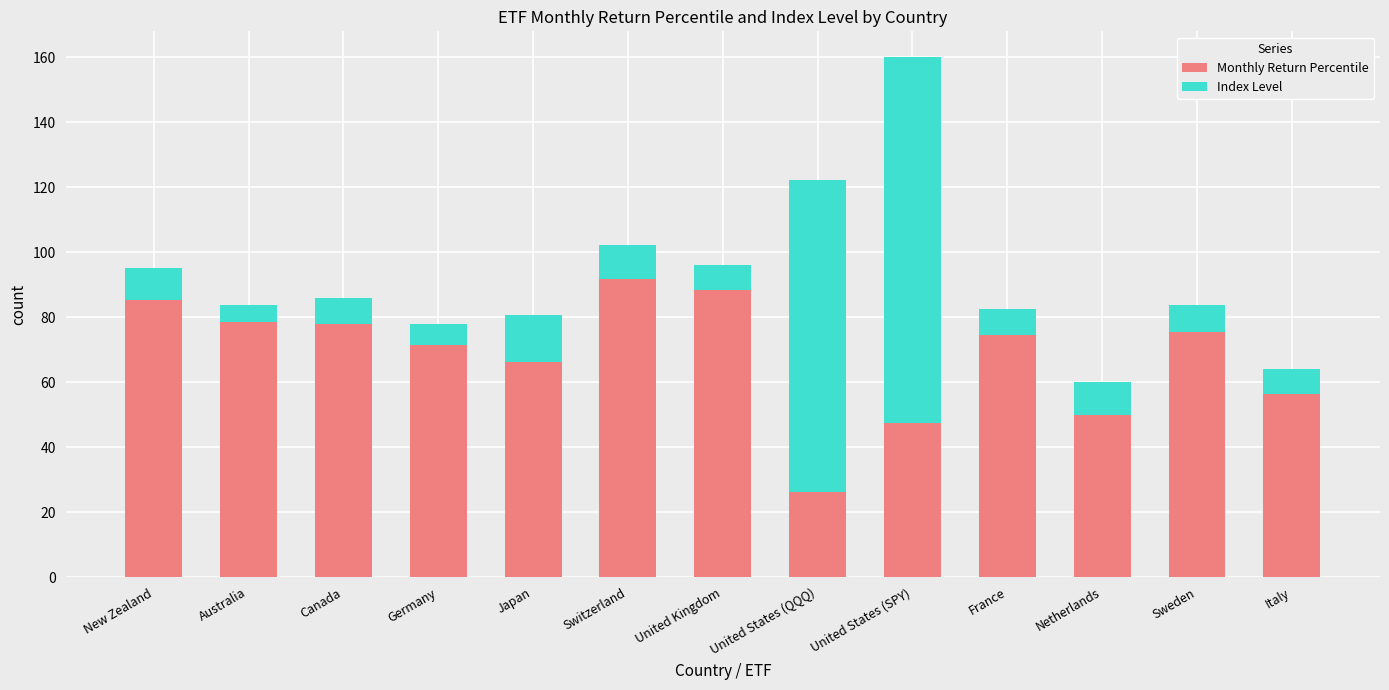

What is the total value across all series at New Zealand?

95.1